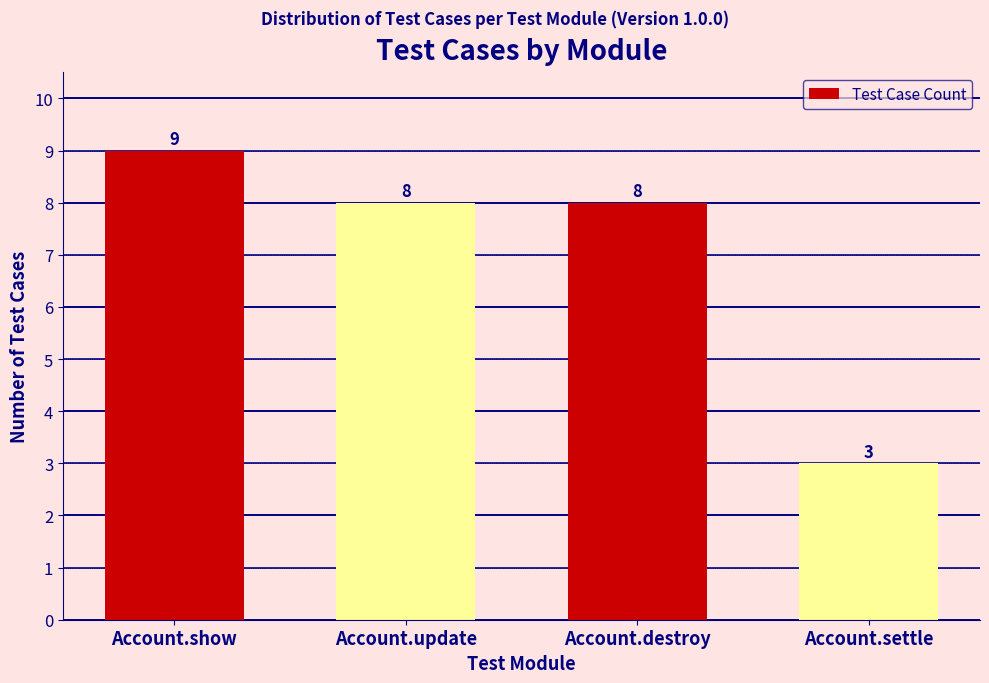

Reading left to right, extract all data points from this chart.

Account.show=9	Account.update=8	Account.destroy=8	Account.settle=3